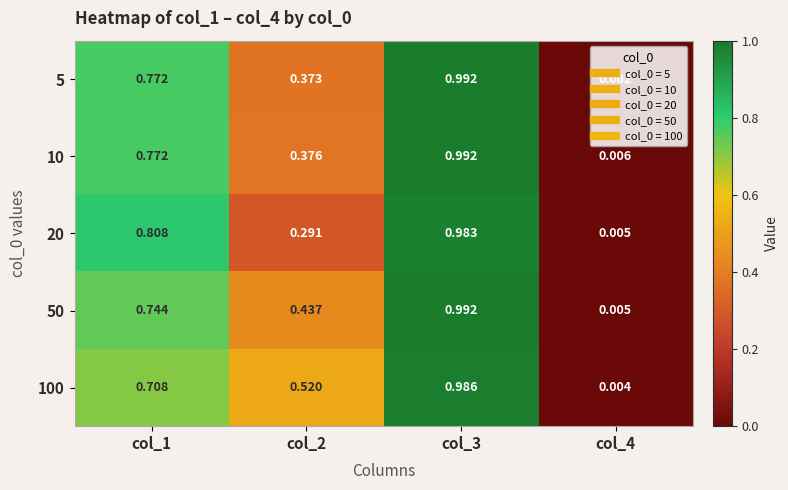

Rank the series at col_3 from lowest to highest value.

20, 100, 5, 10, 50